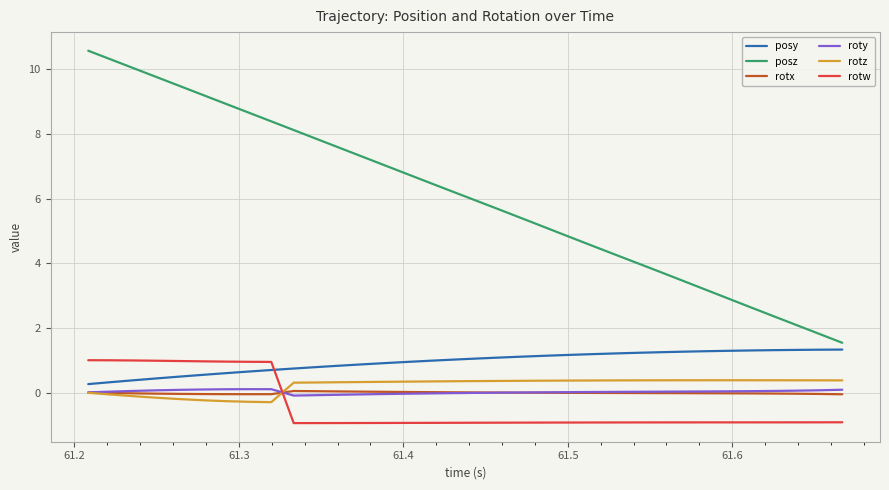

Which series has the widest spread of values?

posz